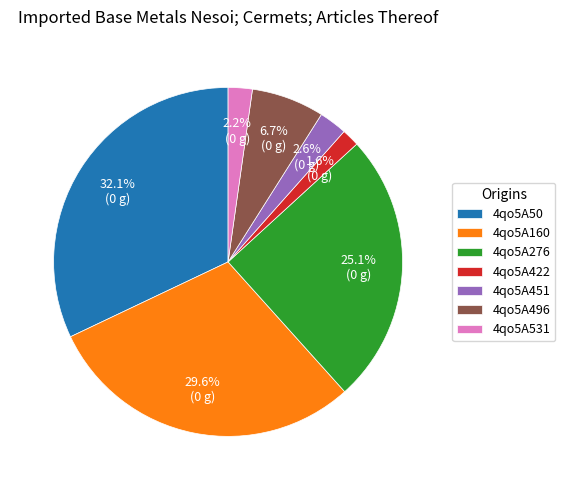

Between 4qo5A531 and 4qo5A276, which is larger?

4qo5A276